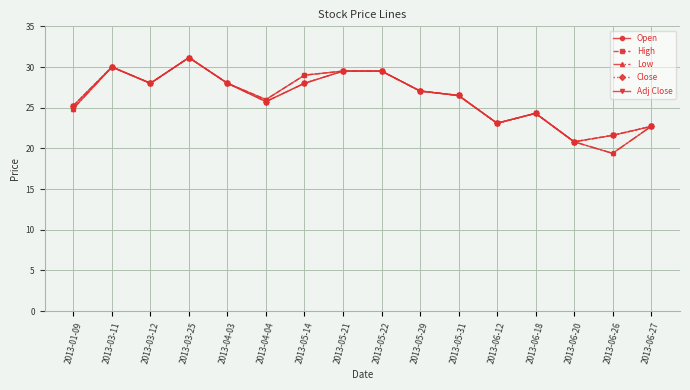

Is this an area chart (filled region under the line)?

No